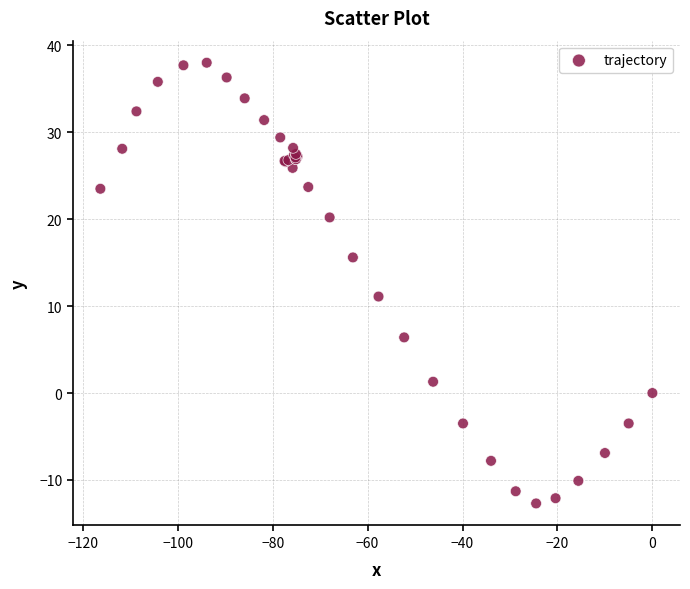

What Y value in the scatter plot is closest to 12?

11.1